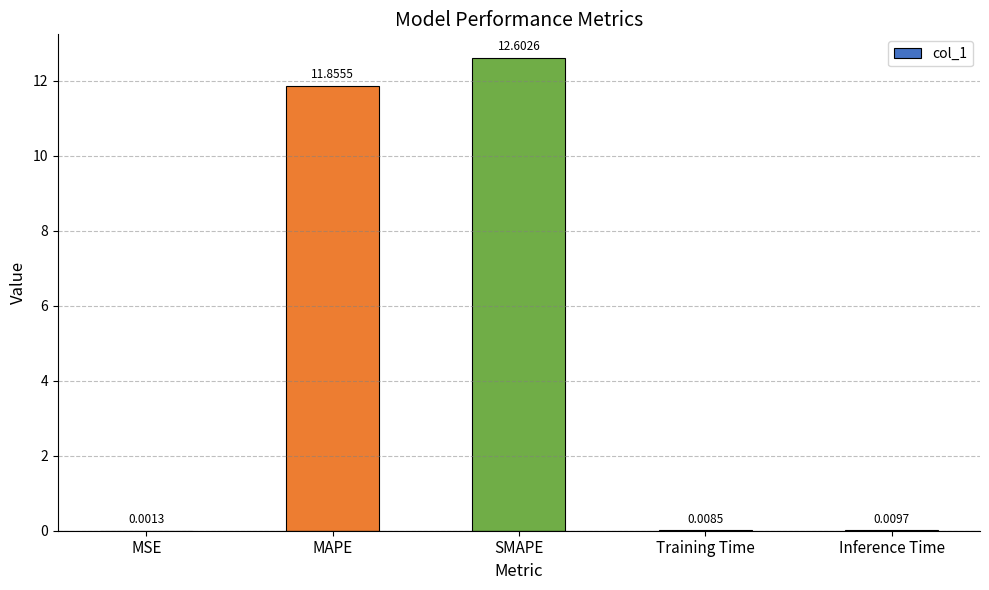

Between Training Time and SMAPE, which is larger?

SMAPE